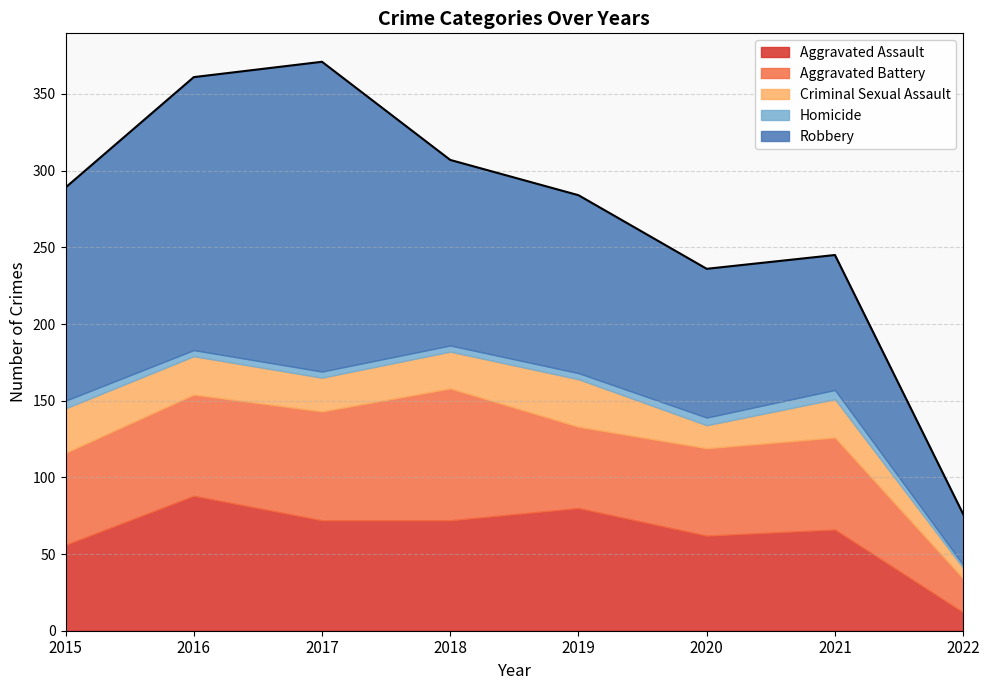

Which series has the largest range (max minus min)?

Robbery